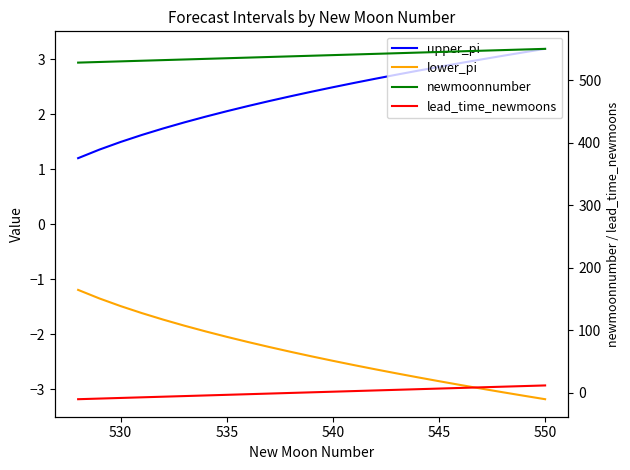

Read the lower_pi value at 530.

-1.4